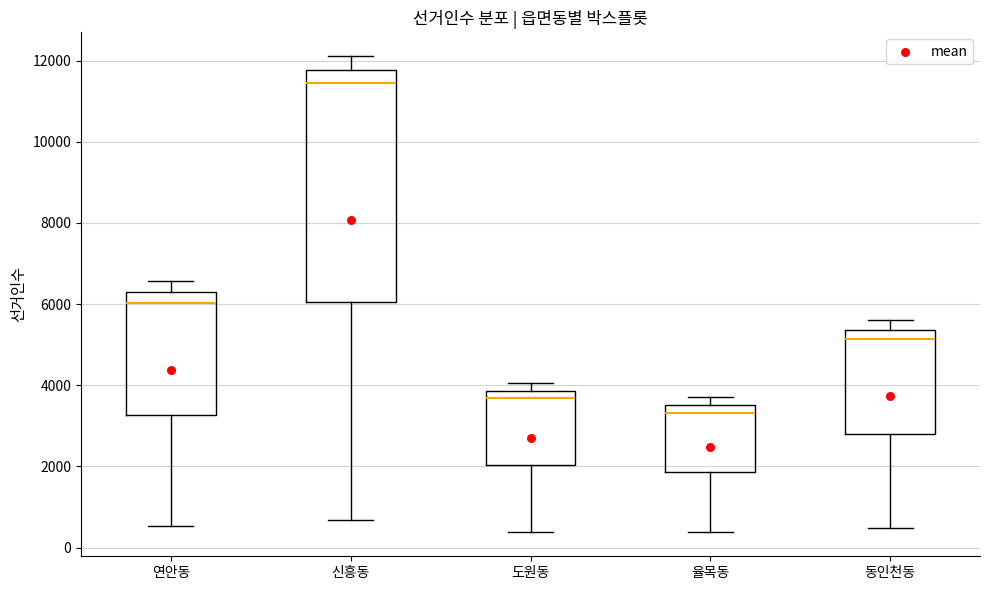

Which box has the lowest median line?

율목동